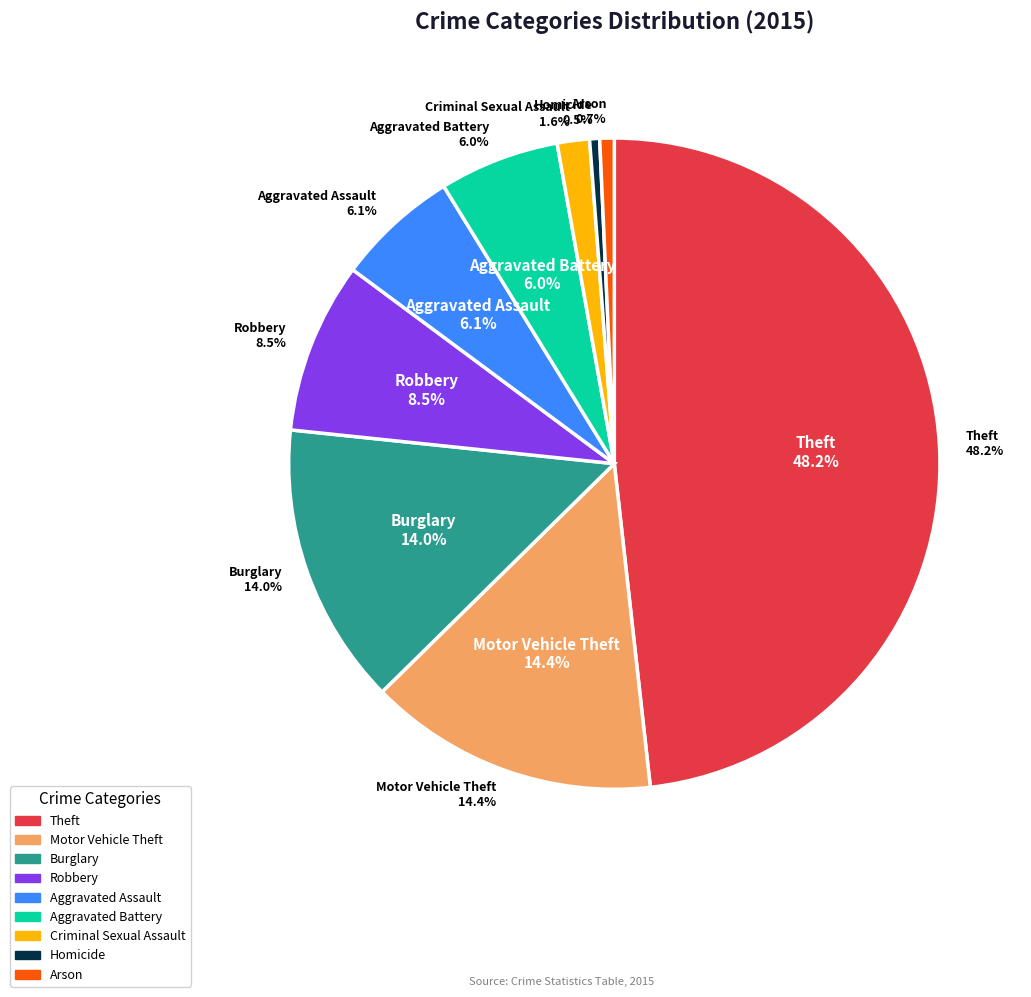

To the nearest percent, what percentage of the pie is Aggravated Battery?

6%